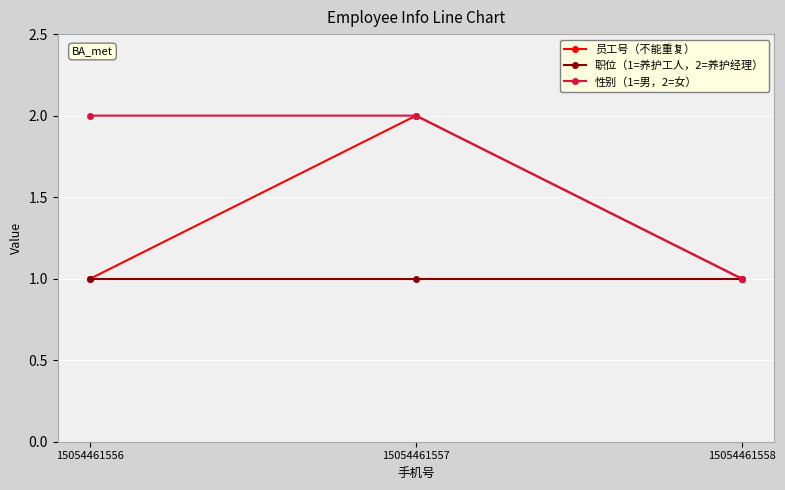

Between 15054461556 and 15054461558, which series saw the biggest shift?

性别（1=男，2=女）